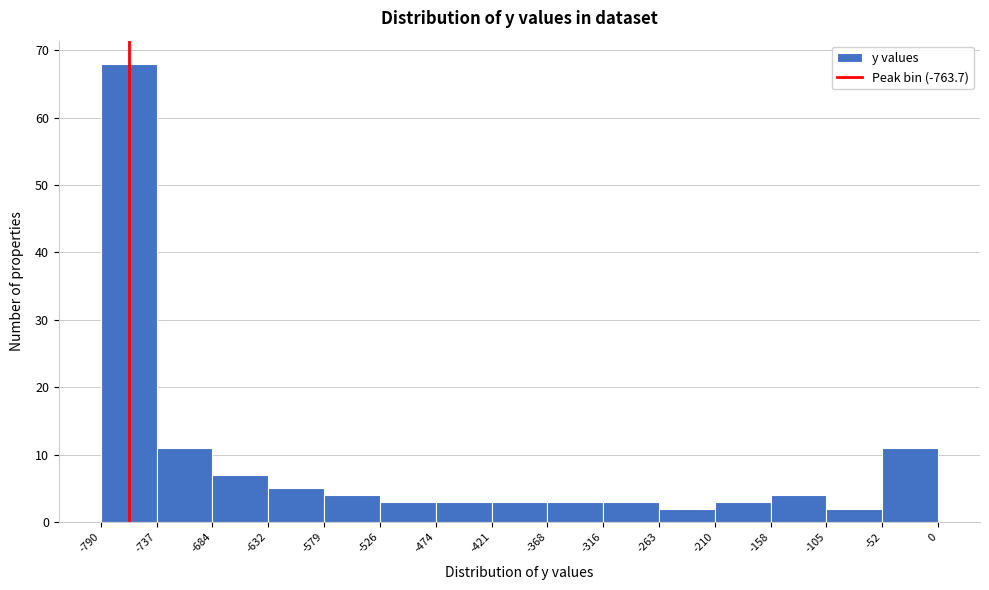

Reading left to right, transcribe this chart: for each bar, give the range it covers on the x-axis and its height. The values are not printed on the chart, so give them approximately, as read against the axis.

-790 to -737: 68
-737 to -684: 11
-684 to -632: 7
-632 to -579: 5
-579 to -526: 4
-526 to -474: 3
-474 to -421: 3
-421 to -368: 3
-368 to -316: 3
-316 to -263: 3
-263 to -210: 2
-210 to -158: 3
-158 to -105: 4
-105 to -52: 2
-52 to 0: 11